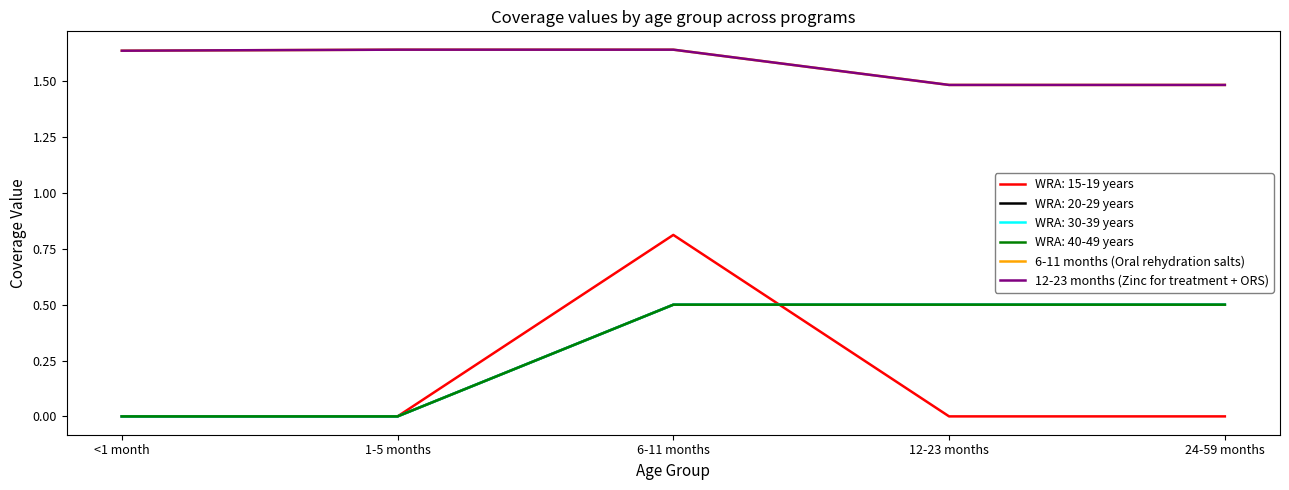

Does the chart have visible grid lines?

No